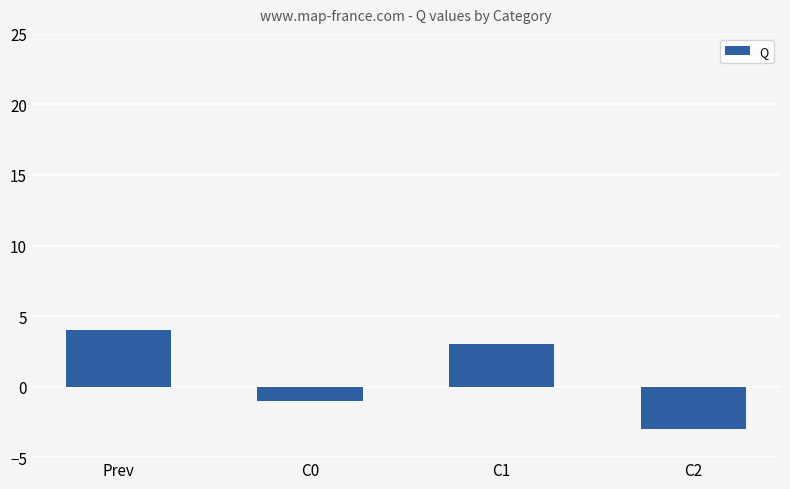

The chart shows a value of 4 at Prev. True or false?

True